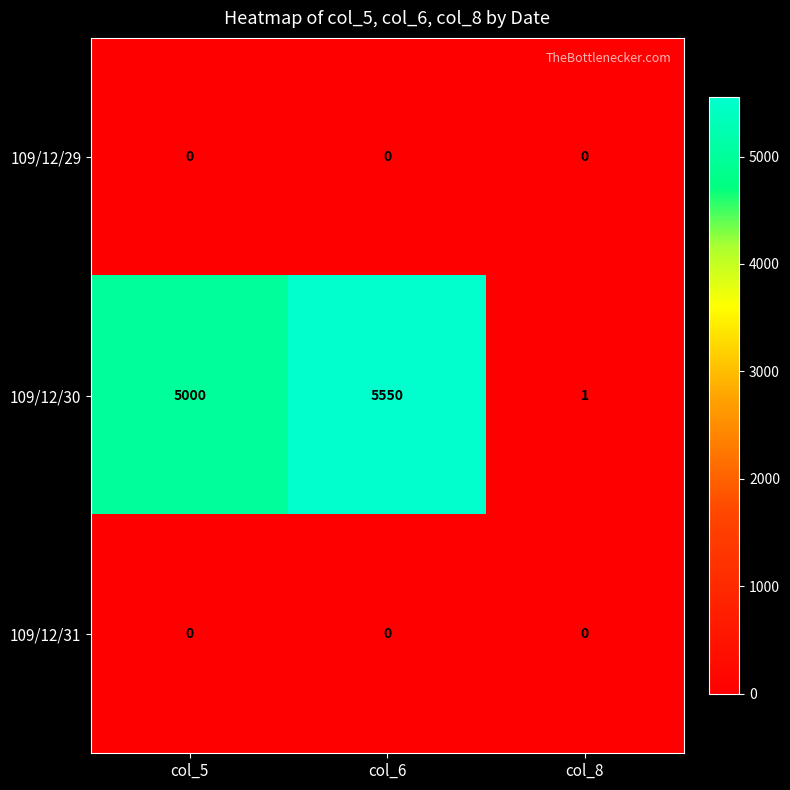

Which series changed the most between col_5 and col_6?

109/12/30